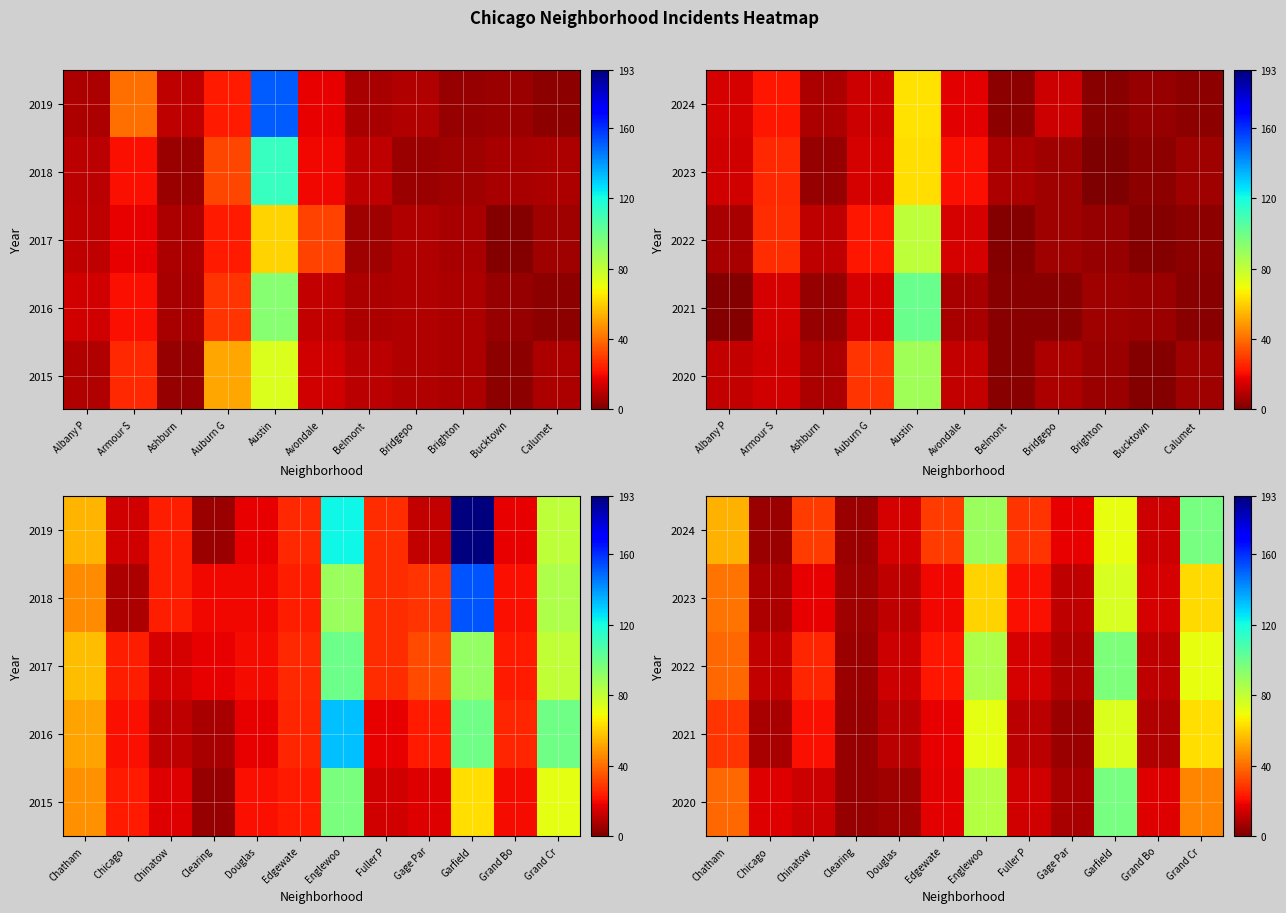

What is the minimum value shown in the chart?

4